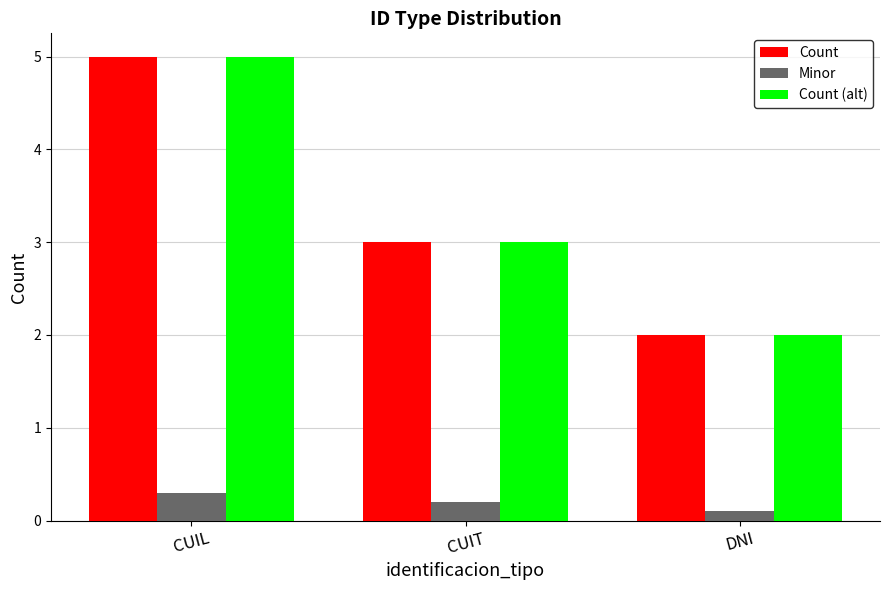

What is the sum of all Count values?

10.0